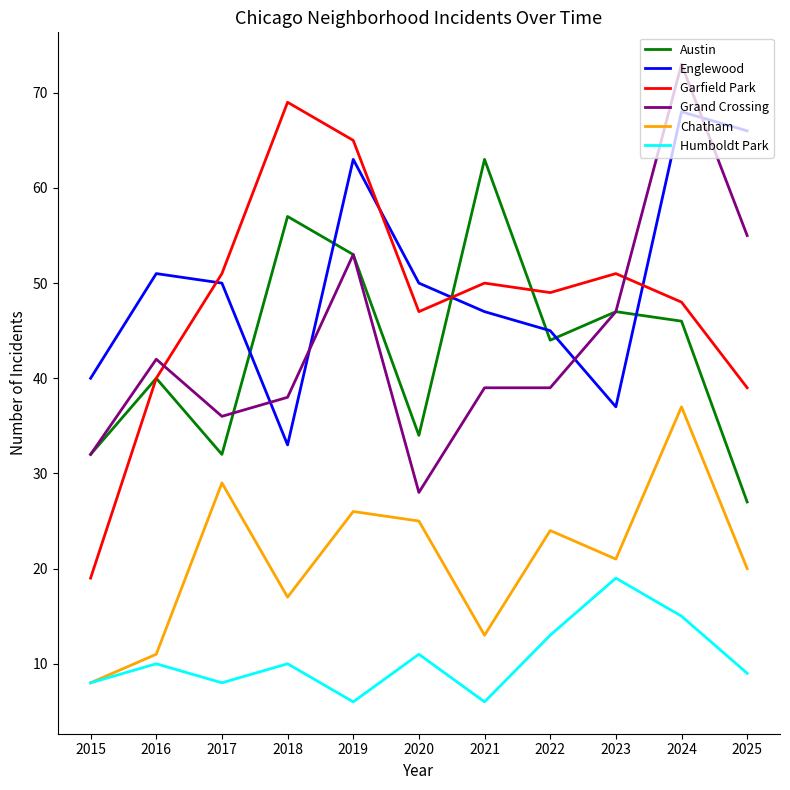

At which label does Chatham first exceed 21?

2017